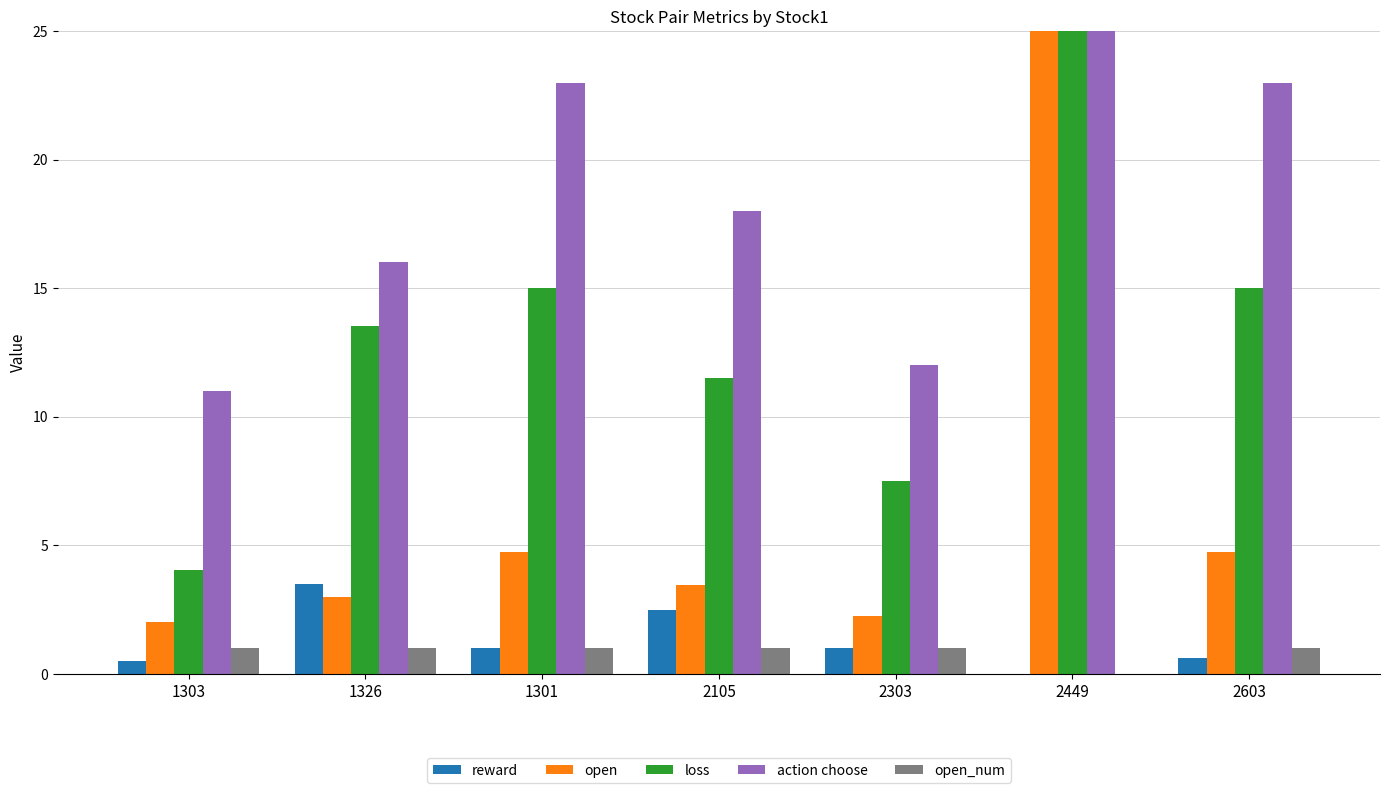

Between 1303 and 2105, which is larger?

2105